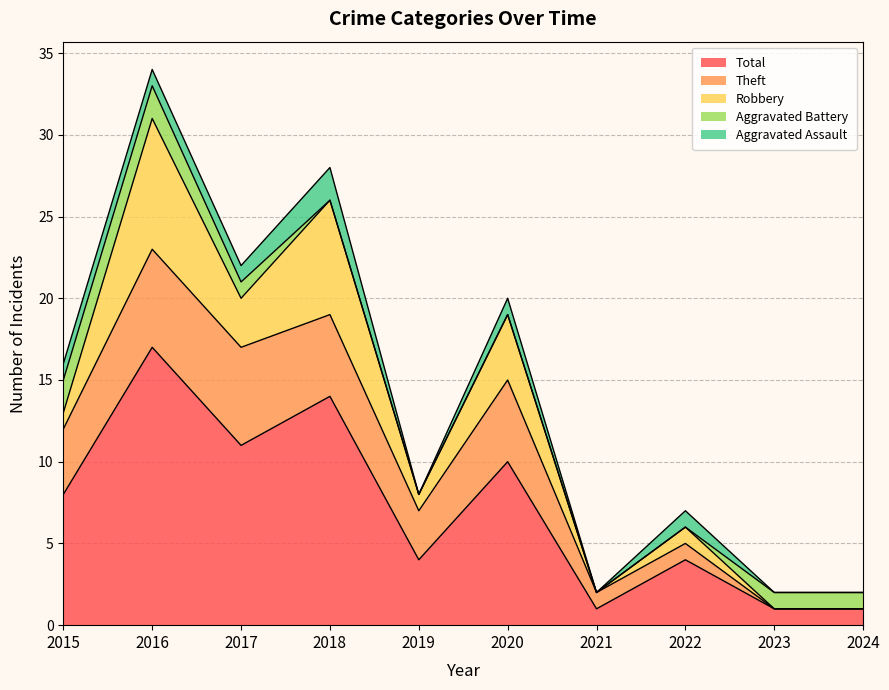

Is the value of Theft at 2016 greater than the value of Aggravated Battery at 2016?

Yes